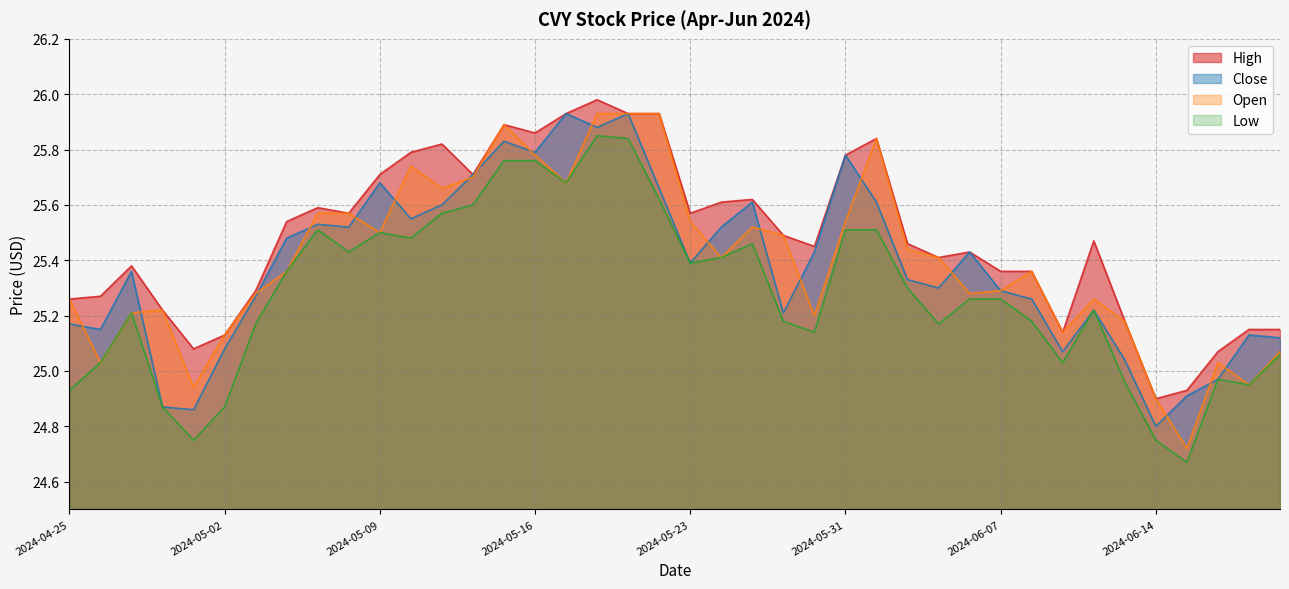

Count the number of categories in the chart.

40